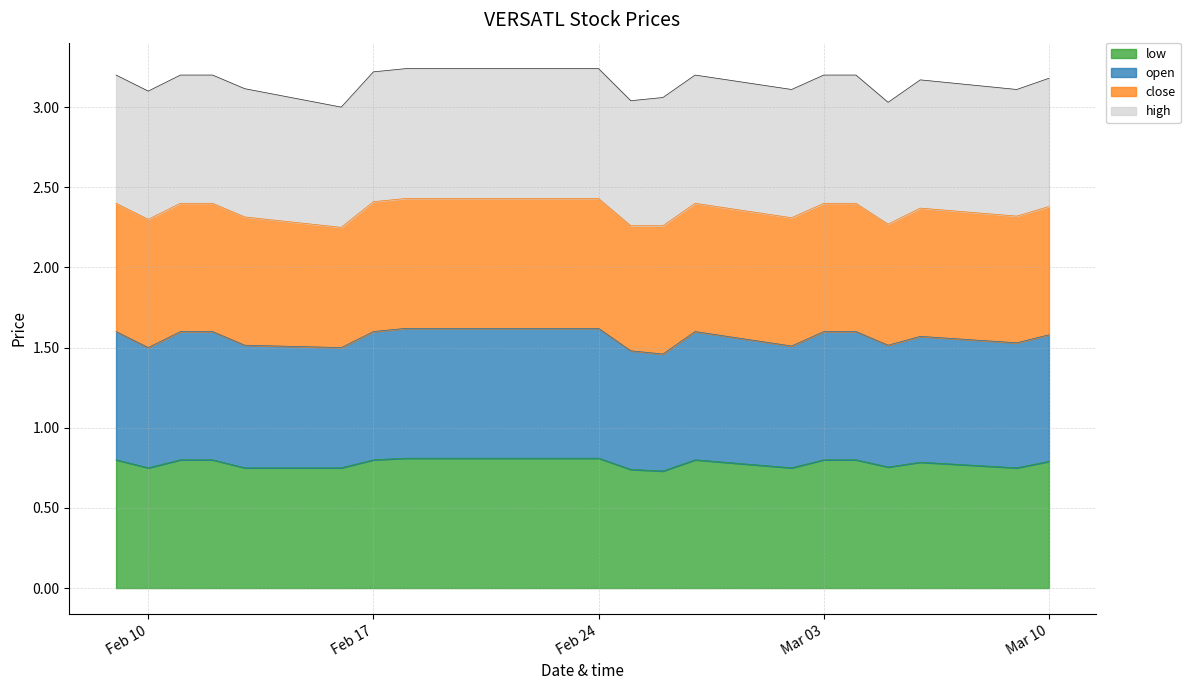

Is it true that low equals 0.8 at 2015-03-04?

True